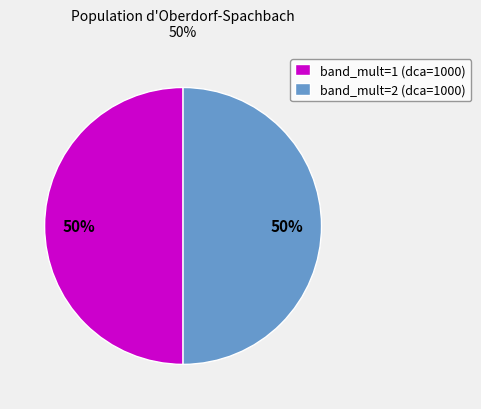

What is the ratio of the value at band_mult=1 (dca=1000) to the value at band_mult=2 (dca=1000)?

1.0